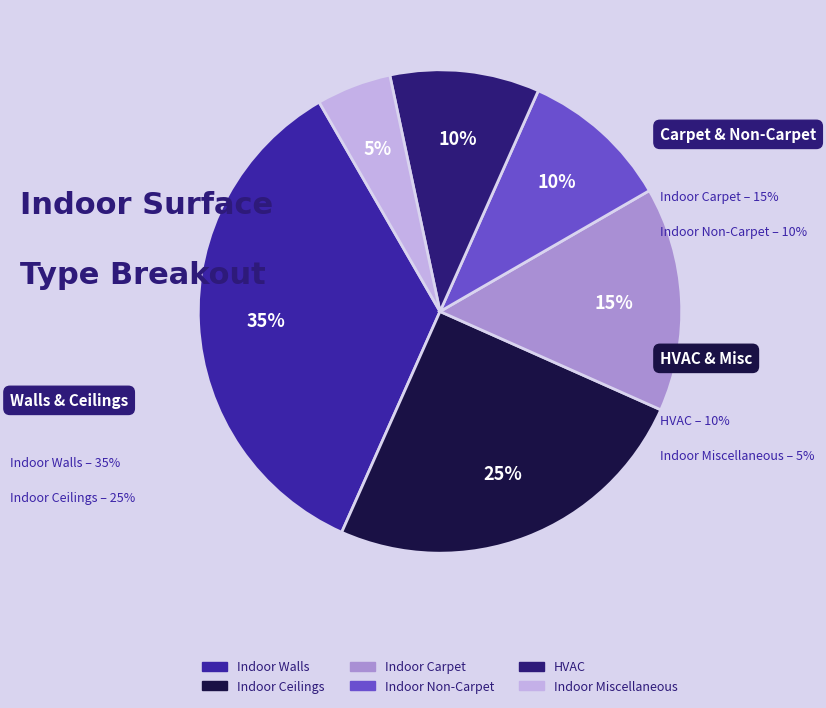

Does HVAC represent more than half of the total?

No